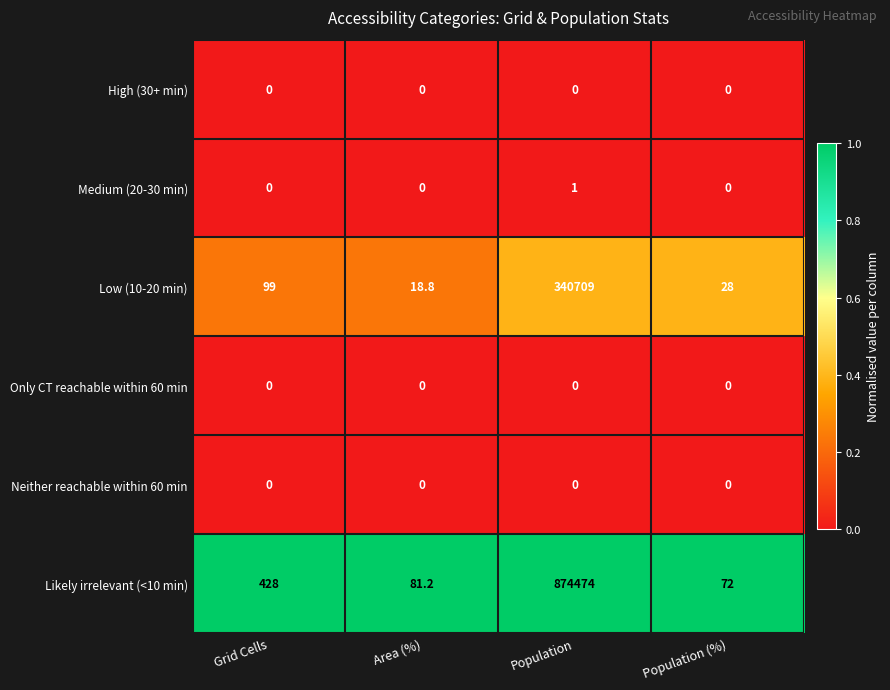

Which category has the highest value across all series?

Population